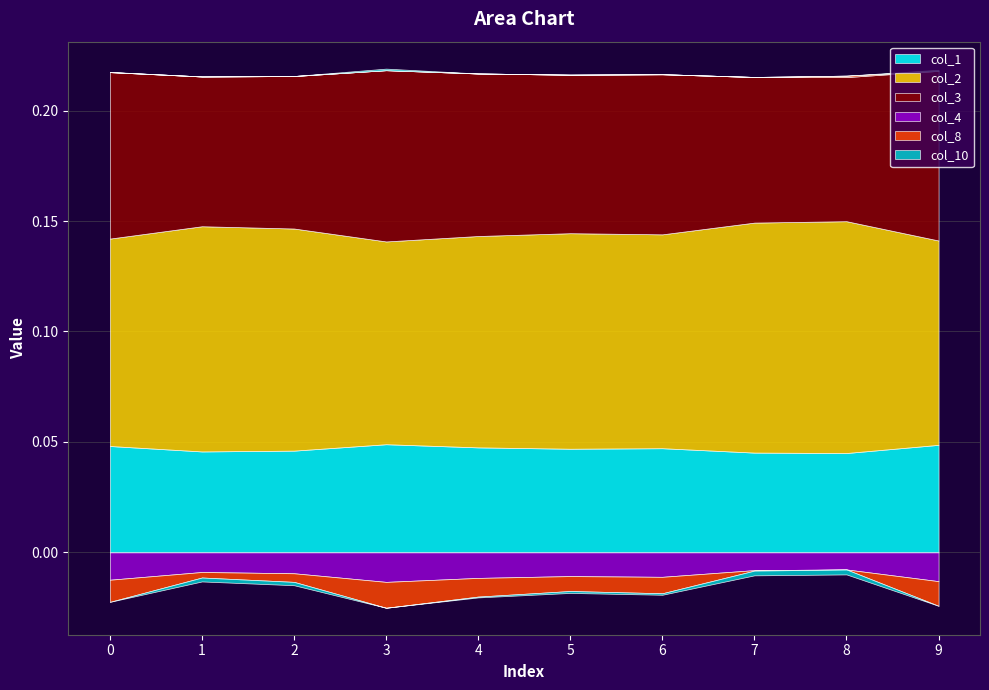

True or false: col_2 and col_4 cross at least once.

False